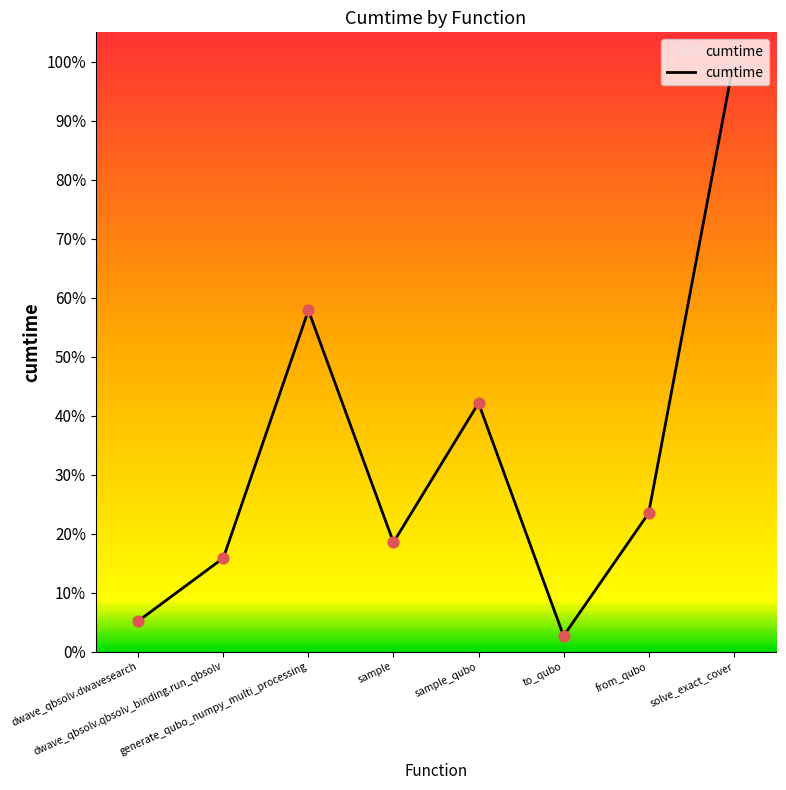

What is the ratio of the value at generate_qubo_numpy_multi_processing to the value at sample?

3.1